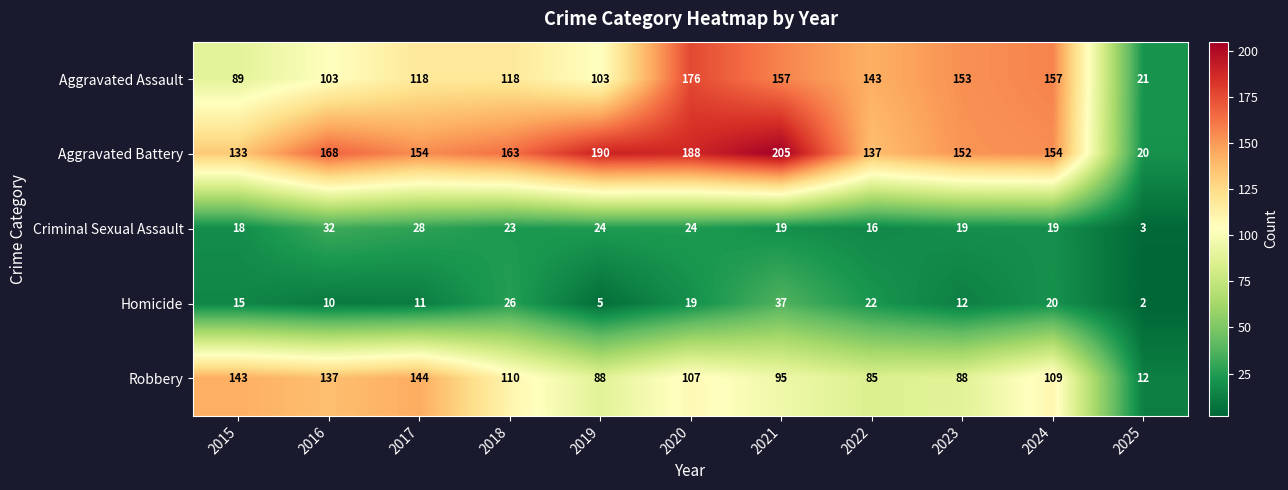

What is the greatest value displayed?

205